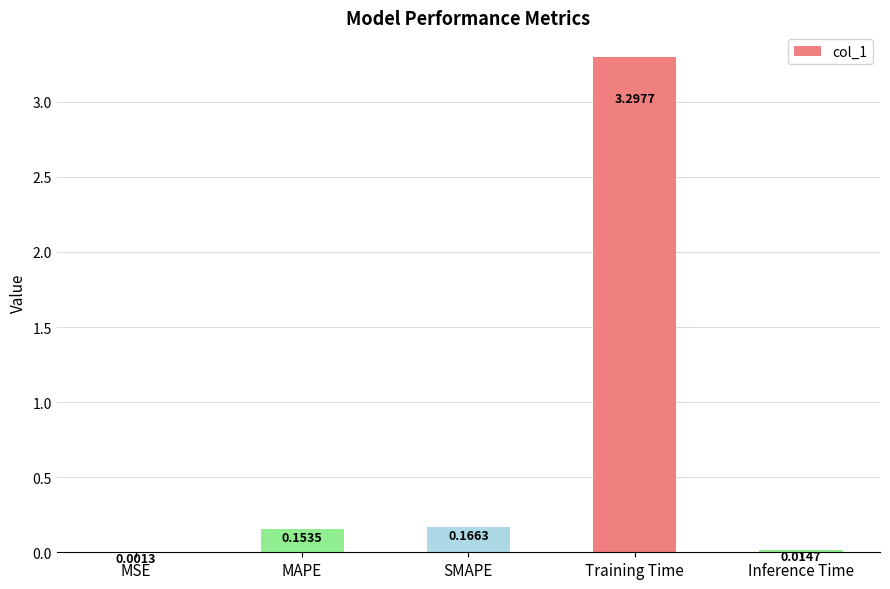

Are the bars horizontal?

No